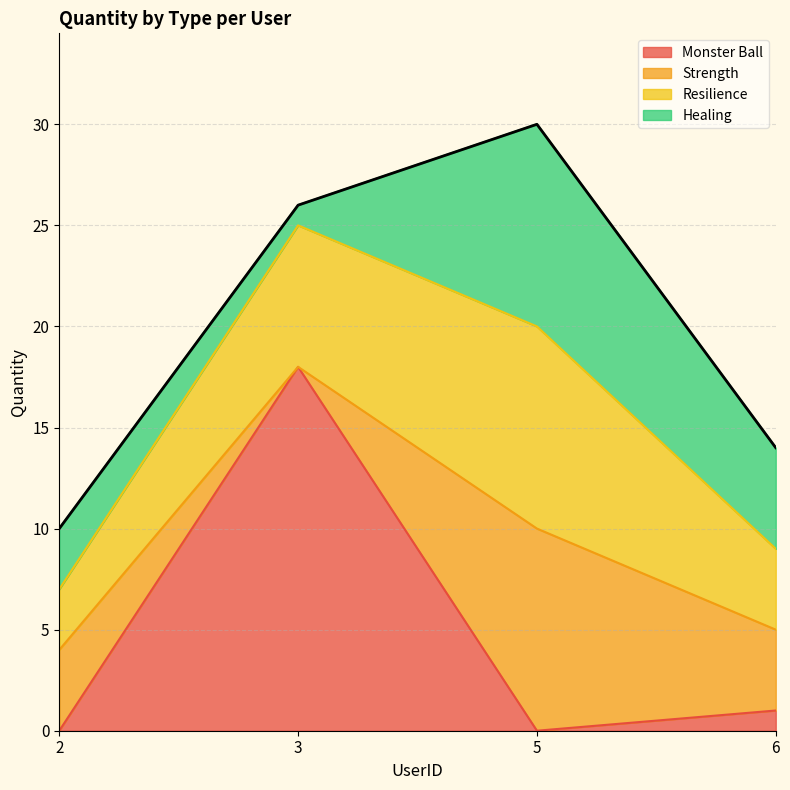

What is the difference between the highest and lowest values at 2?

4